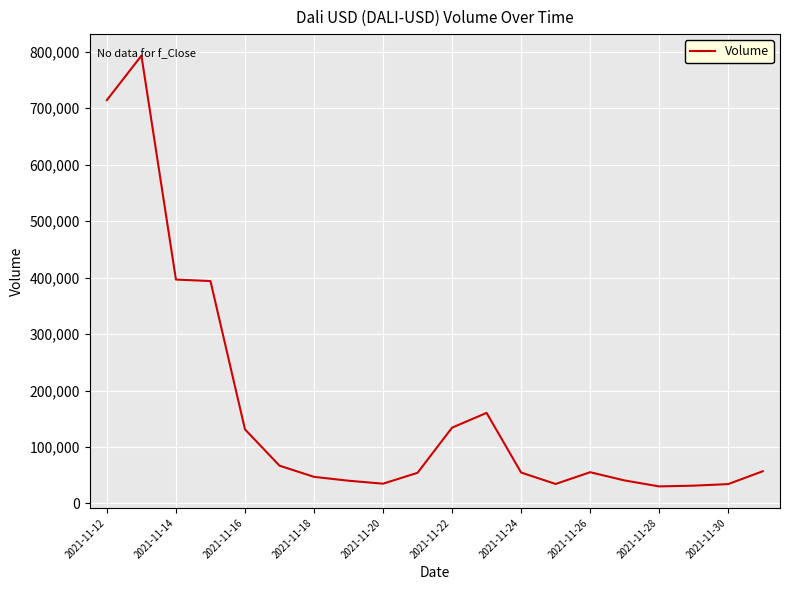

What is the difference between the maximum and minimum values?

762586